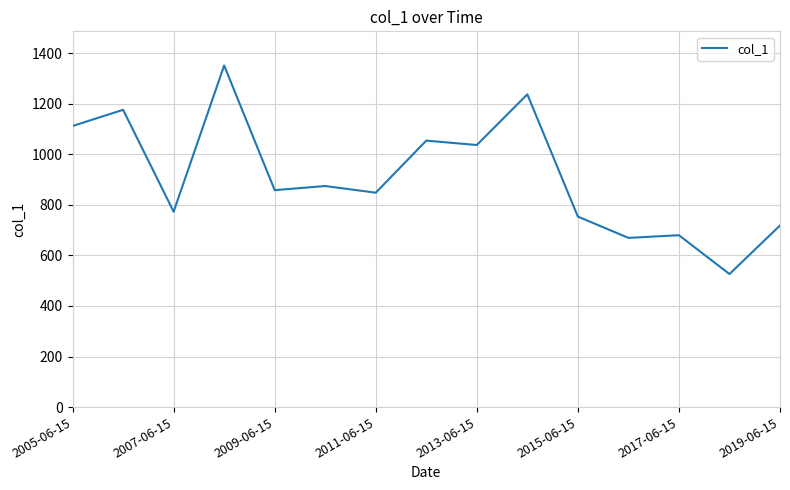

What is the difference between the maximum and minimum values?

824.9